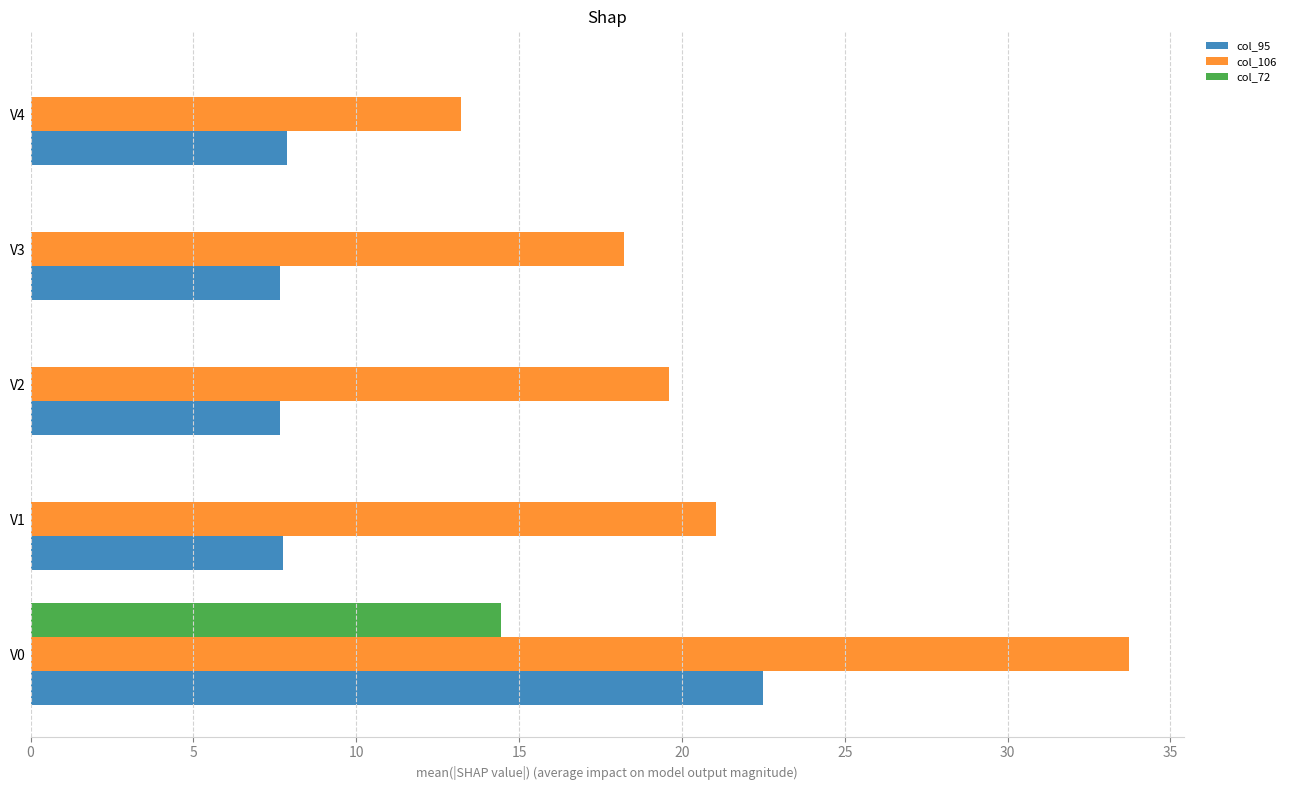

What is the highest value of the col_106 series?

33.7